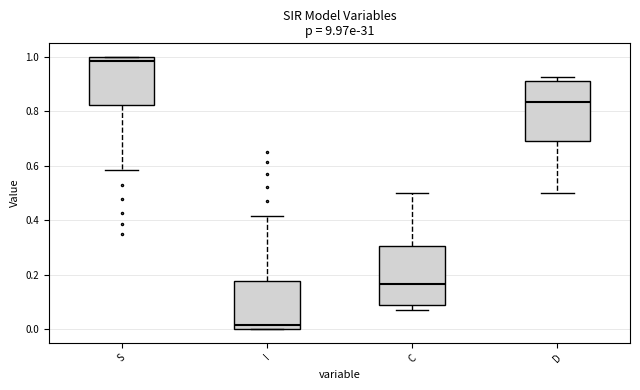

Which box's median line is the highest?

S